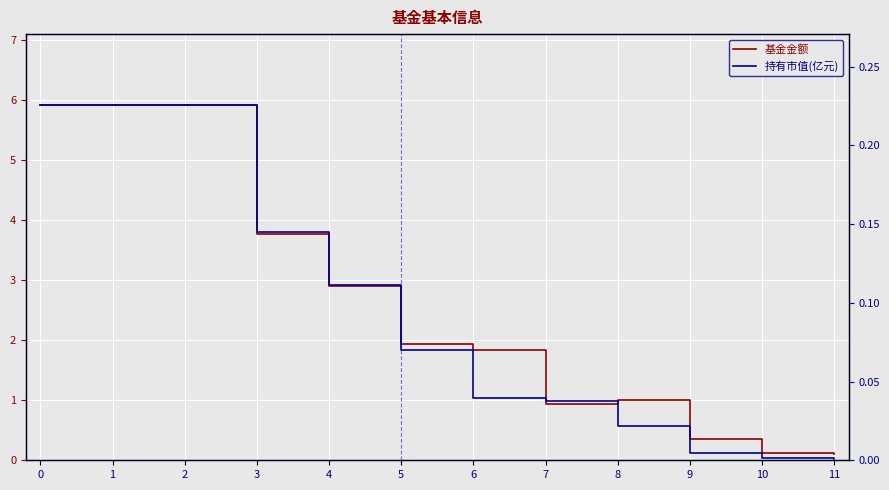

Reading left to right, transcribe all the data shown in this chart.

基金金额: 0=5.9	1=5.9	2=5.9	3=3.8	4=2.9	5=1.9	6=1.8	7=0.9	8=1.0	9=0.4	10=0.1	11=0.1
持有市值(亿元): 0=0.2	1=0.2	2=0.2	3=0.1	4=0.1	5=0.1	6=0.0	7=0.0	8=0.0	9=0.0	10=0.0	11=0.0